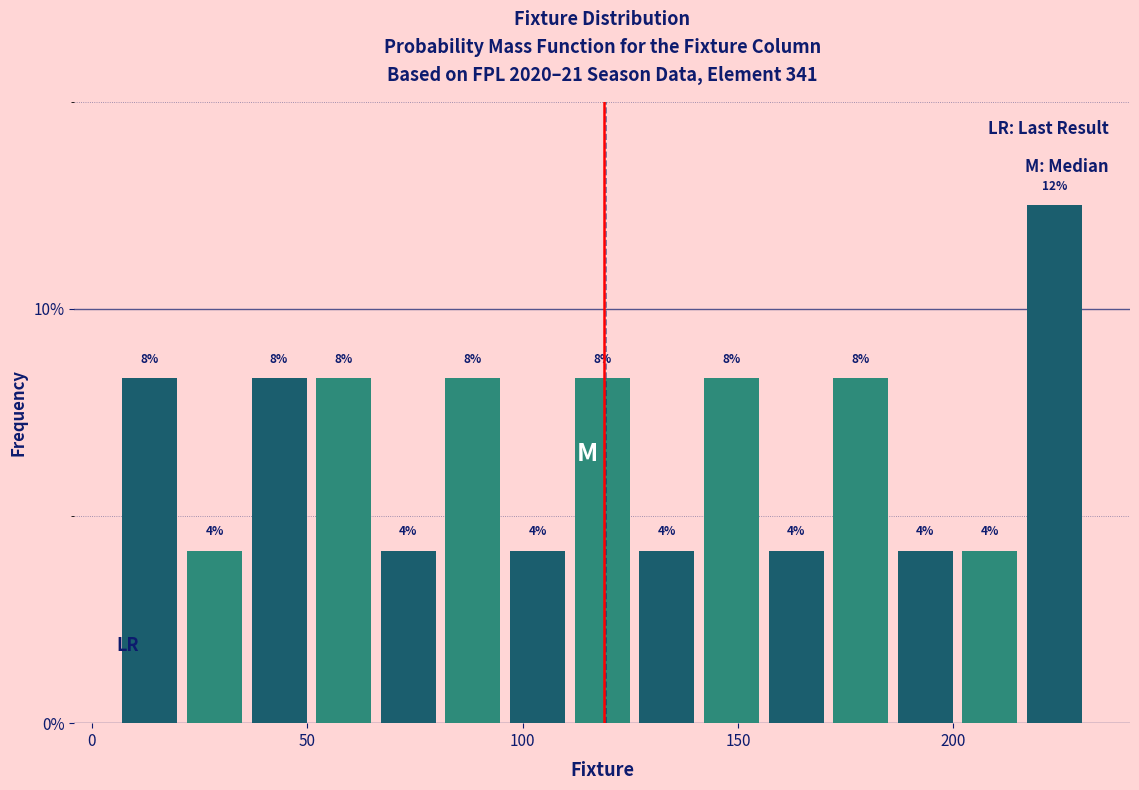

Read against the x-axis, roughly where is the centre of the tallest bar?

225